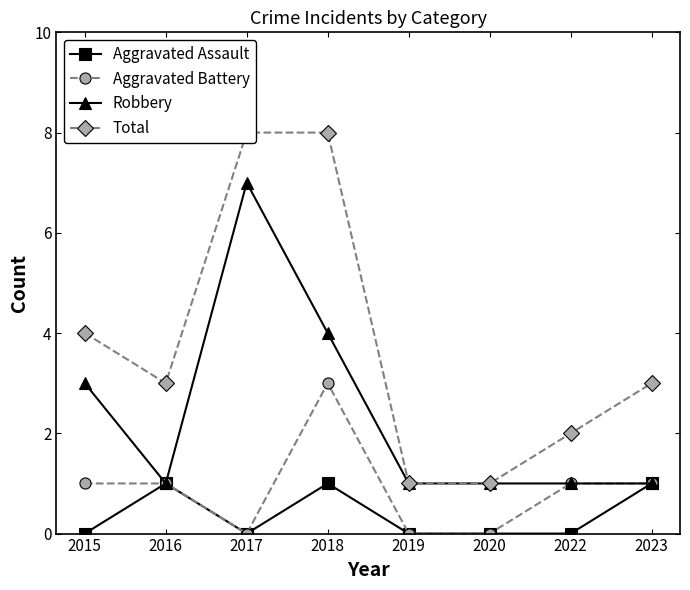

List the series in order of their peak value, lowest first.

Aggravated Assault, Aggravated Battery, Robbery, Total